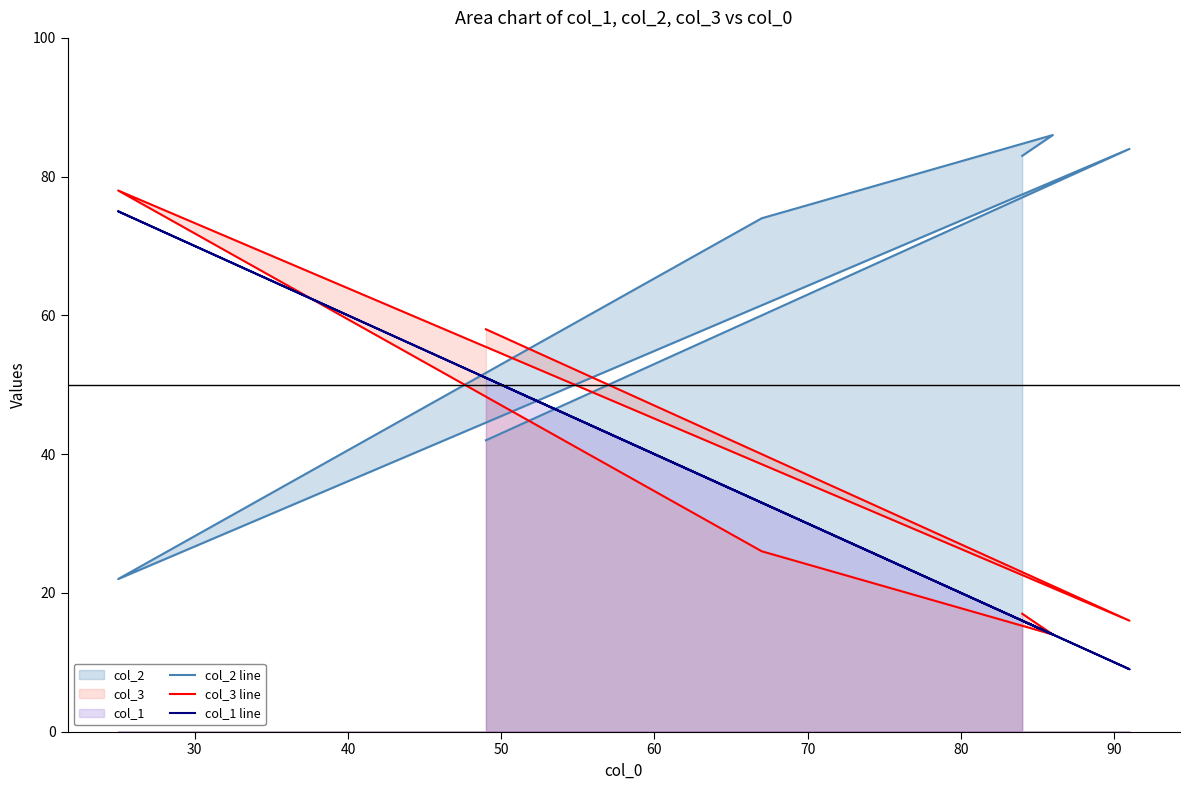

True or false: col_1 line has more than 1 interior local peaks.

False